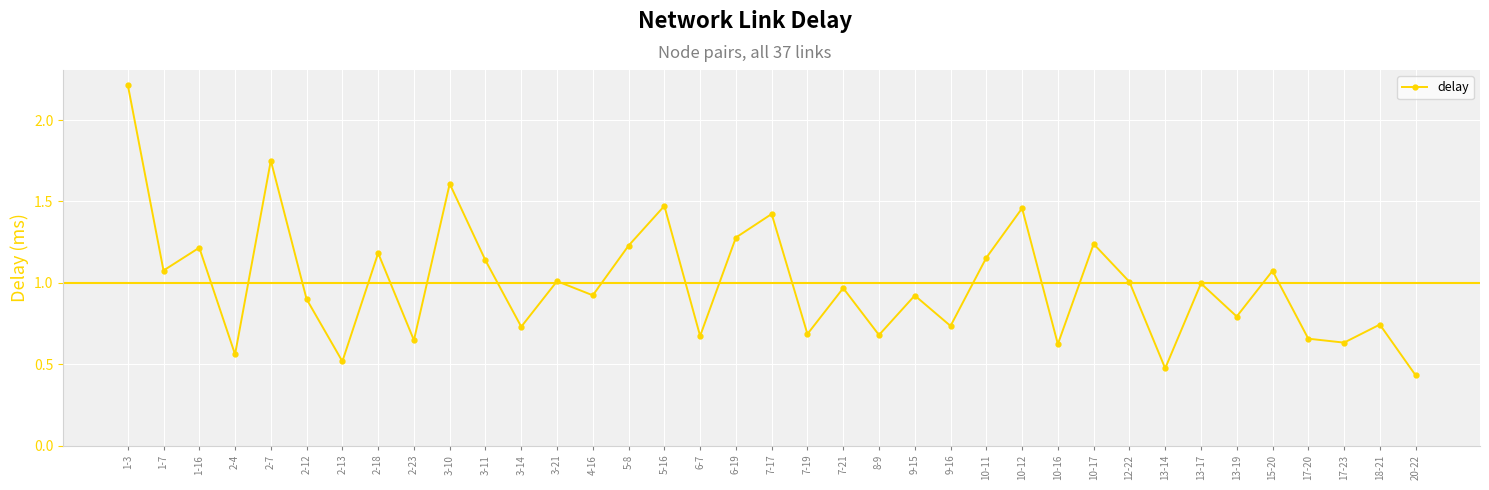

At which category does the chart reach its peak across all series?

1-3